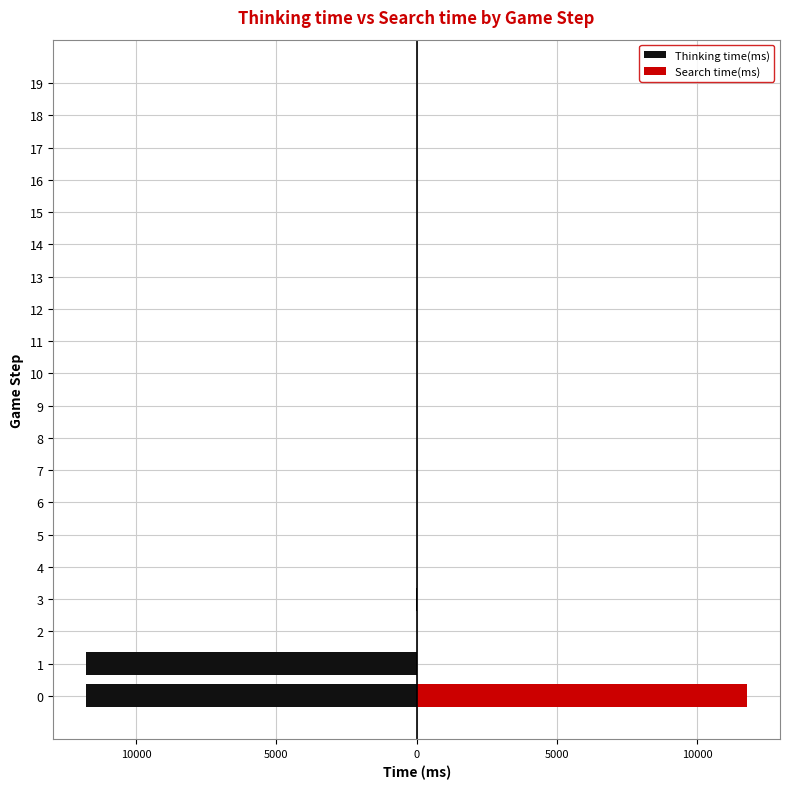

What is the label of the 19th bar from the left?

18